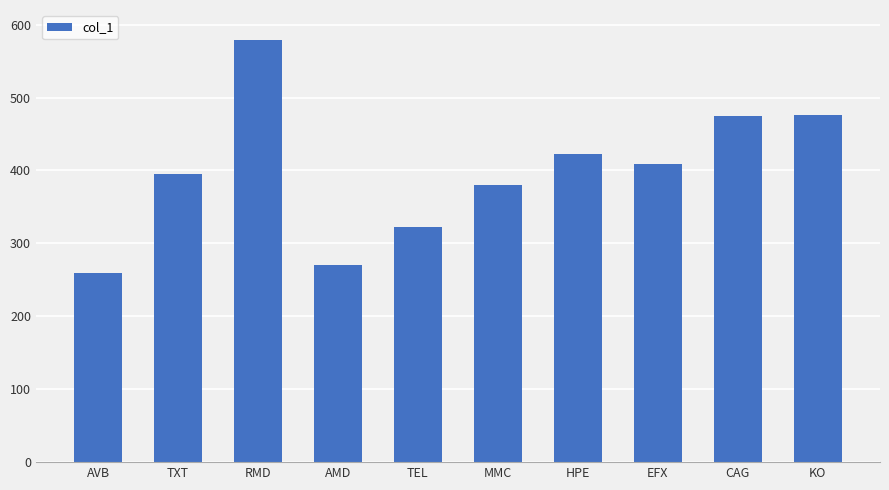

What is the sum of all values?

3991